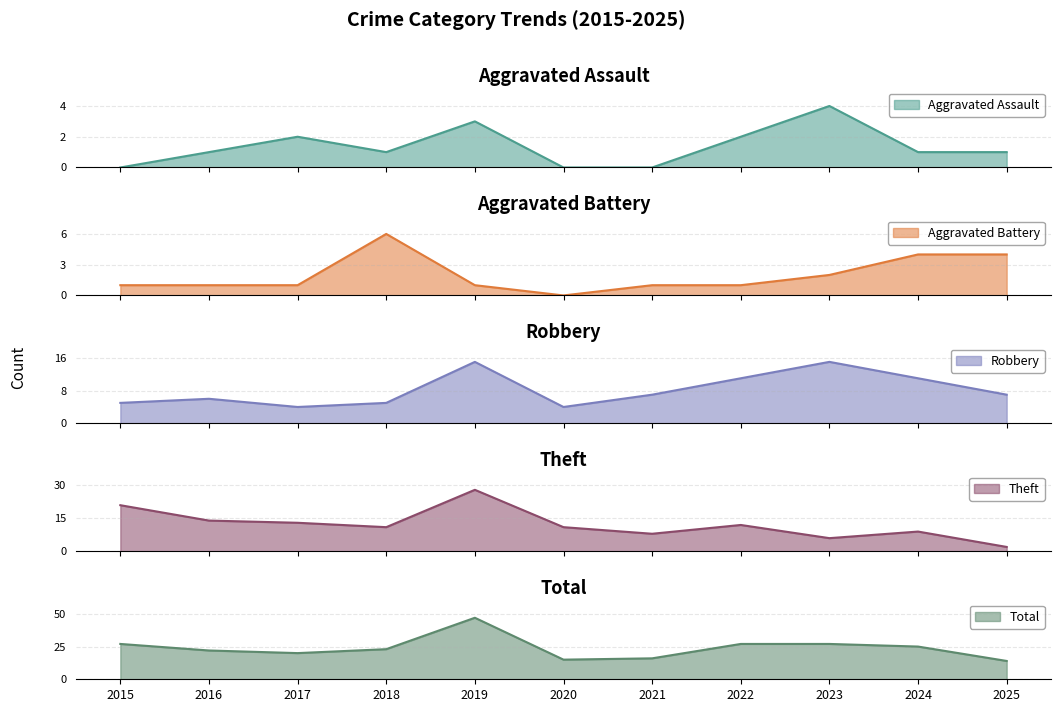

Where do Theft and Aggravated Battery first cross each other?

2024 and 2025